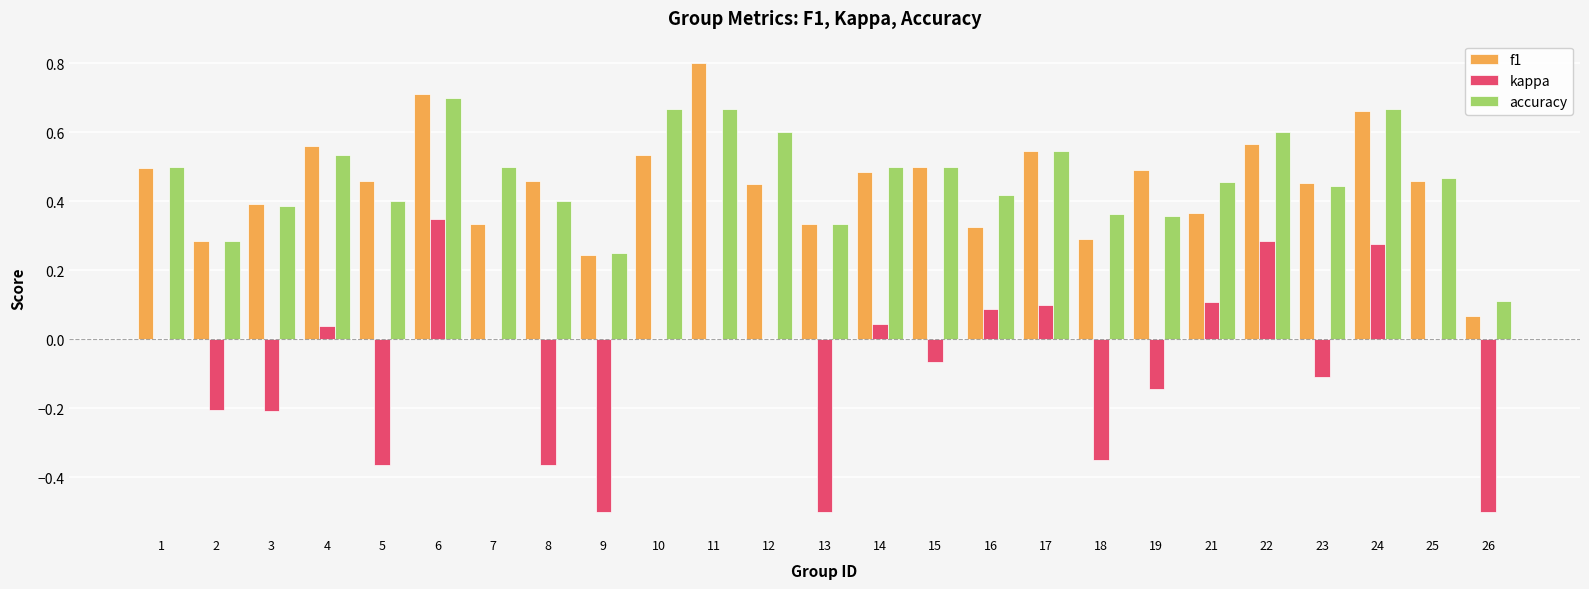

How many distinct data groups are displayed?

3